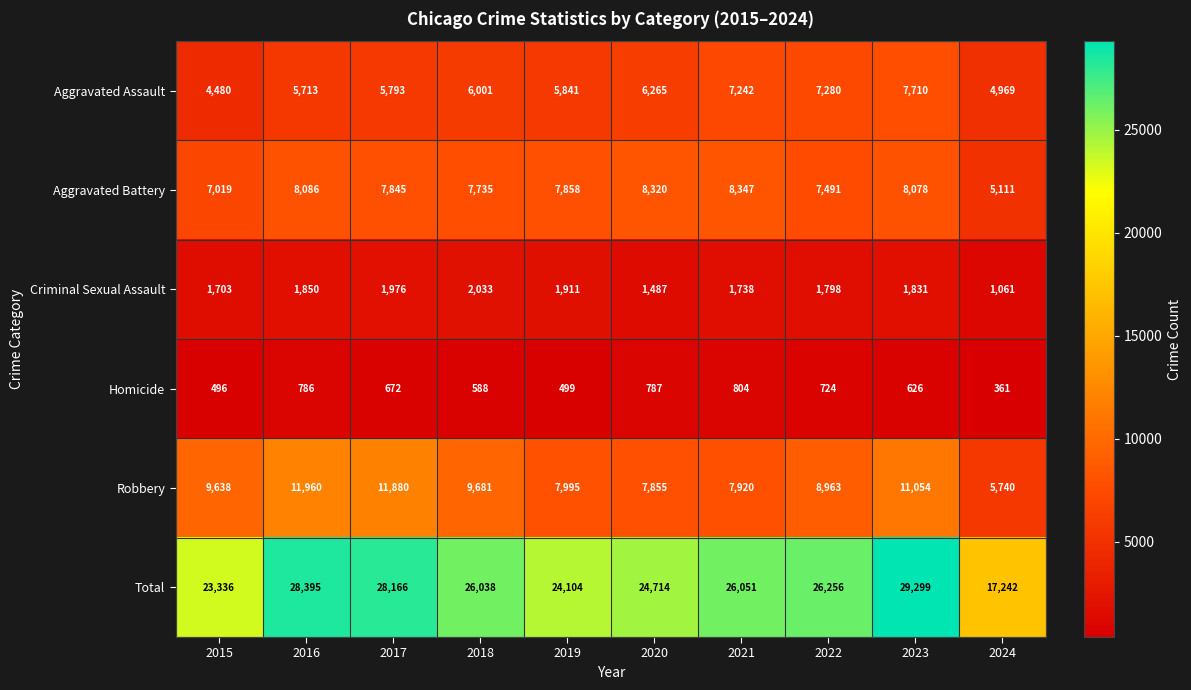

At which category does the chart reach its peak across all series?

2023